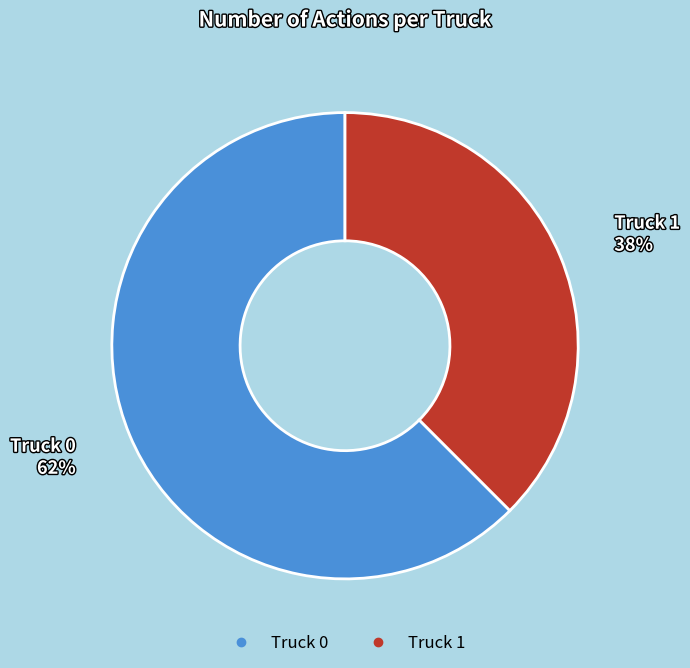

Rank the categories by value from highest to lowest.

Truck 0, Truck 1